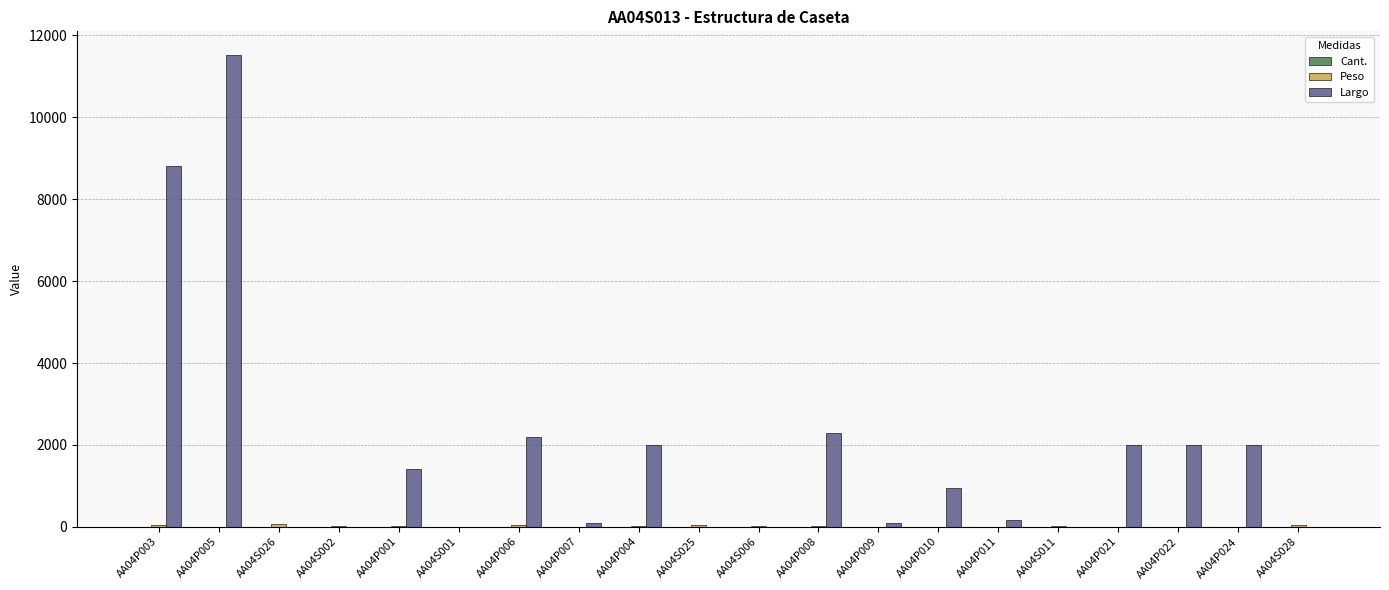

Which category has the highest value across all series?

AA04P005